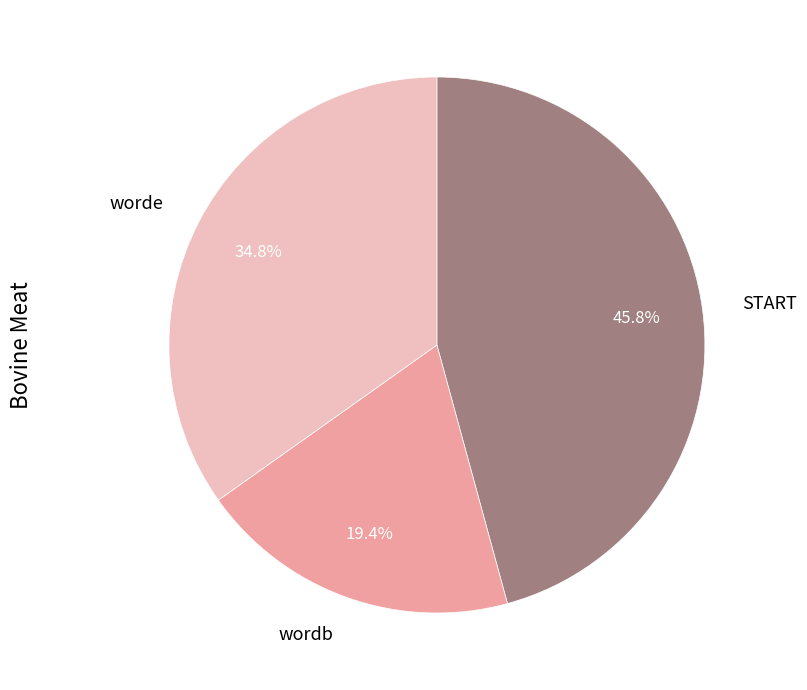

Which category has the smallest portion of the pie?

wordb